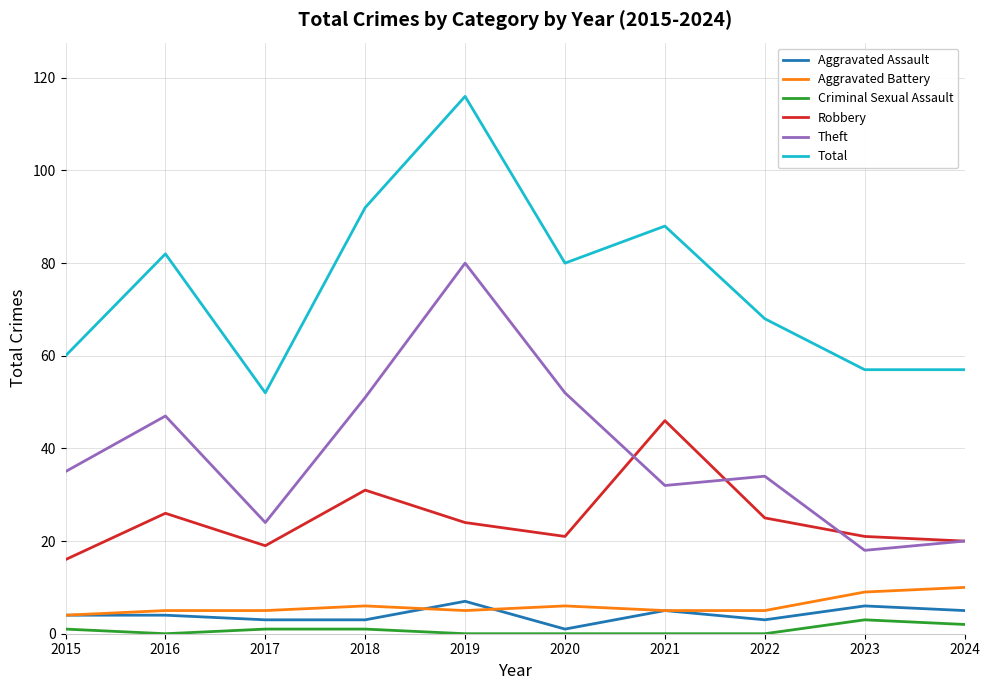

How many lines are shown in the chart?

6